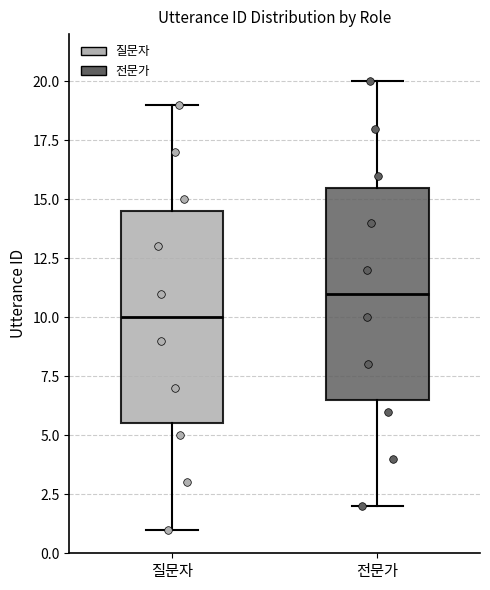

Which box's median line is the highest?

전문가